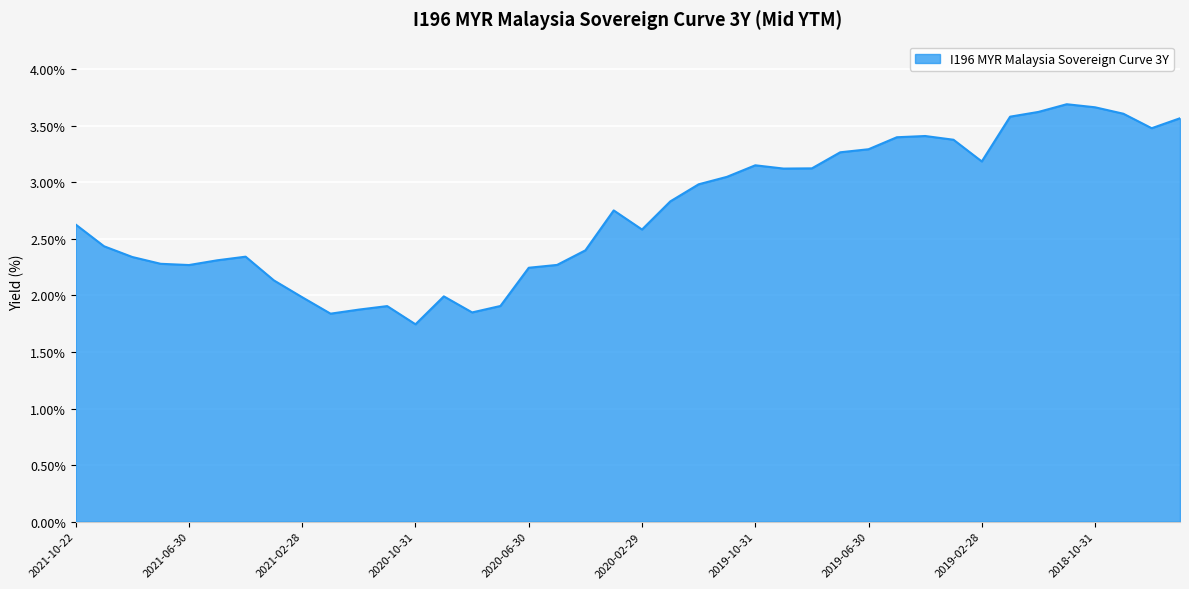

Reading left to right, what are all the values shown in this chart?

2.6	2.4	2.3	2.3	2.3	2.3	2.3	2.1	2.0	1.8	1.9	1.9	1.7	2.0	1.9	1.9	2.2	2.3	2.4	2.8	2.6	2.8	3.0	3.0	3.2	3.1	3.1	3.3	3.3	3.4	3.4	3.4	3.2	3.6	3.6	3.7	3.7	3.6	3.5	3.6